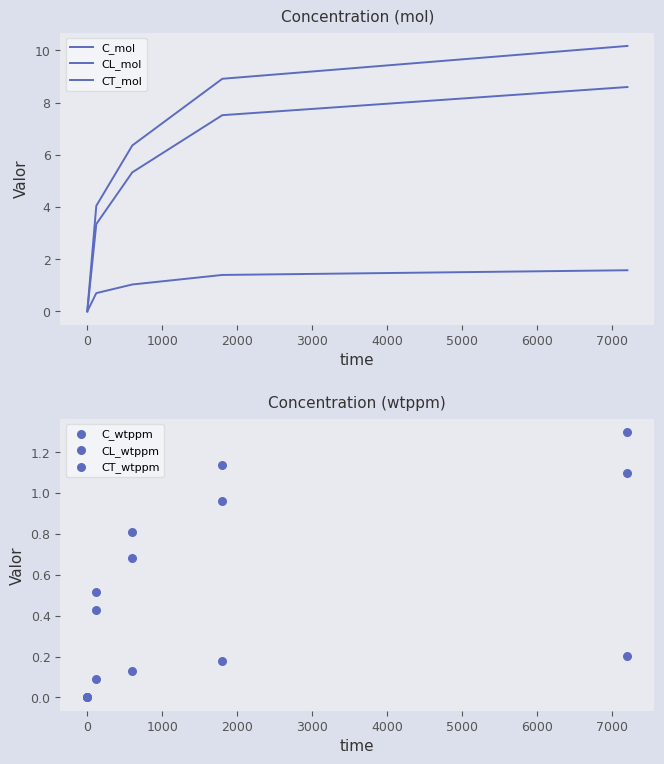

Which series has the largest total across all categories?

C_mol